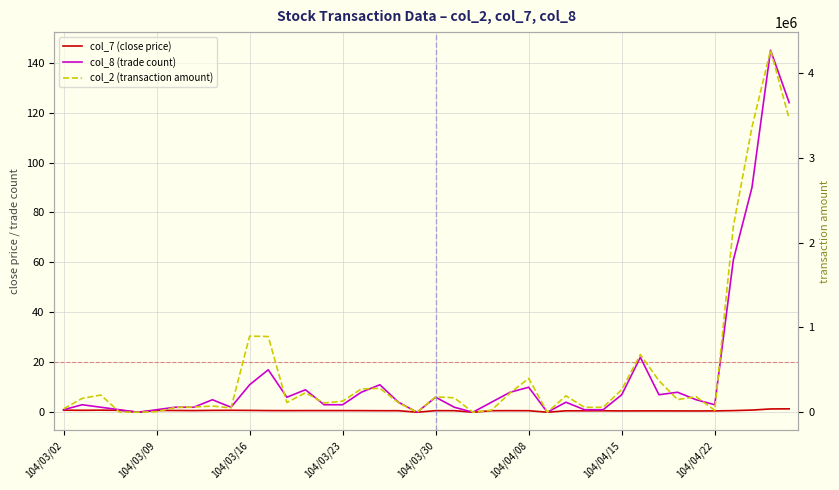

Rank the series by their maximum value, from highest to lowest.

col_2 (transaction amount), col_8 (trade count), col_7 (close price)